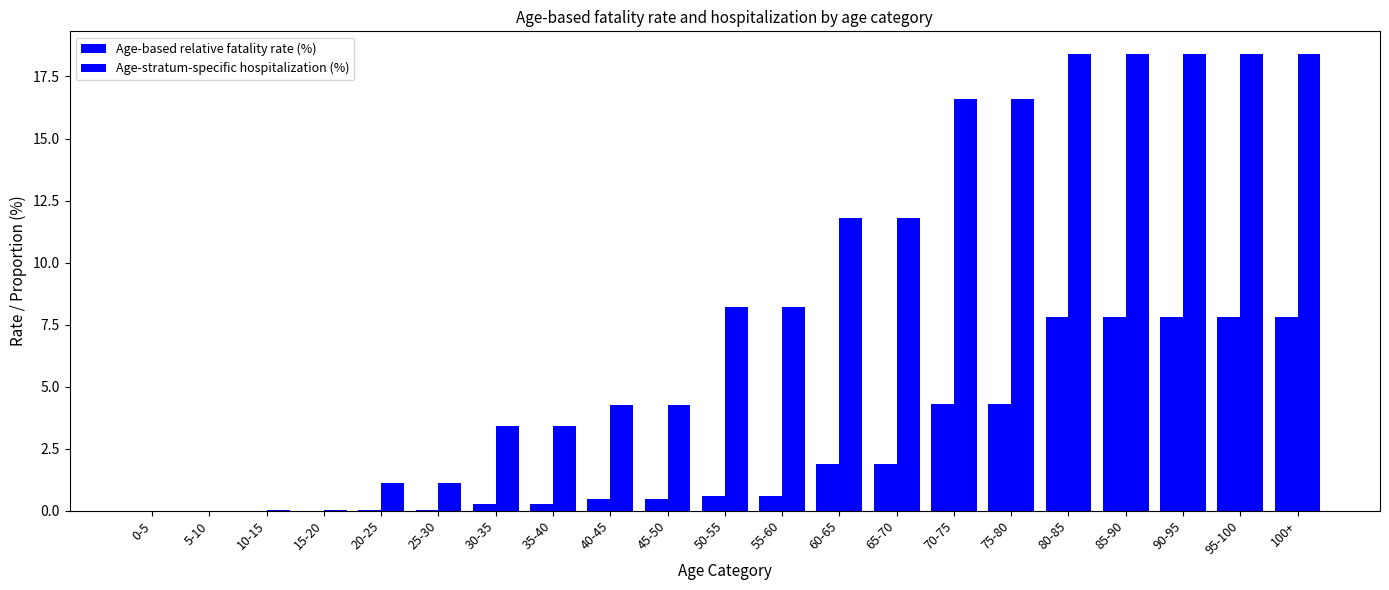

What position from the right is 90-95?

3